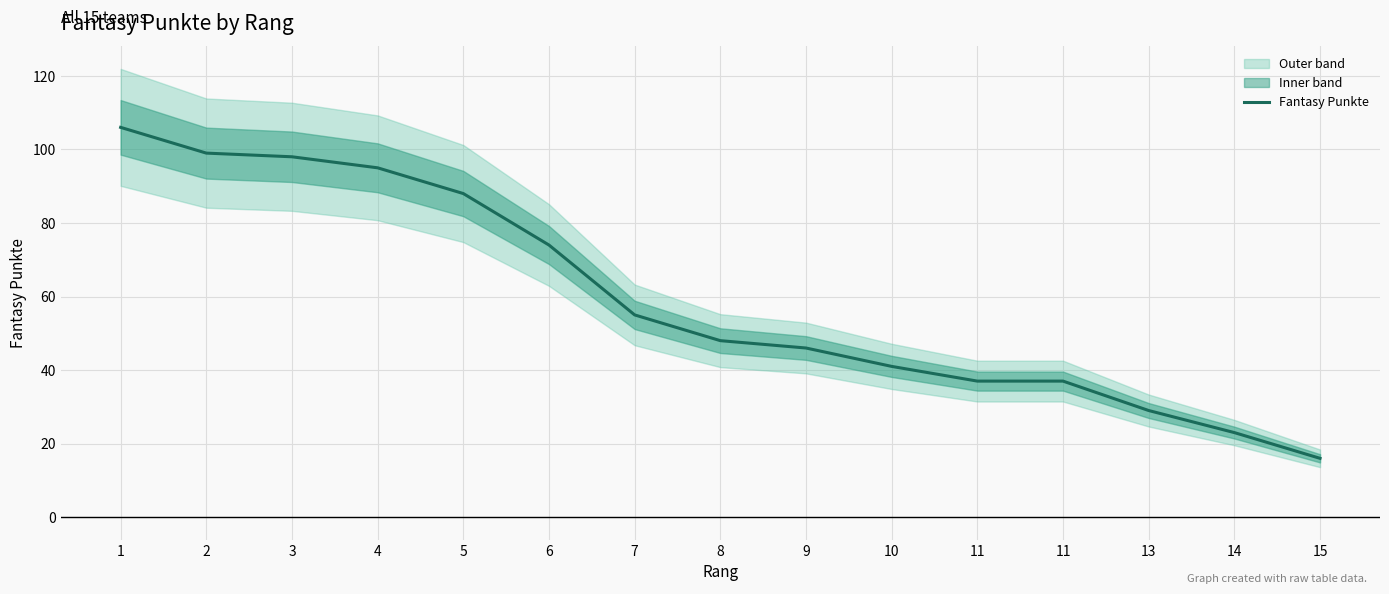

How many lines are shown in the chart?

1